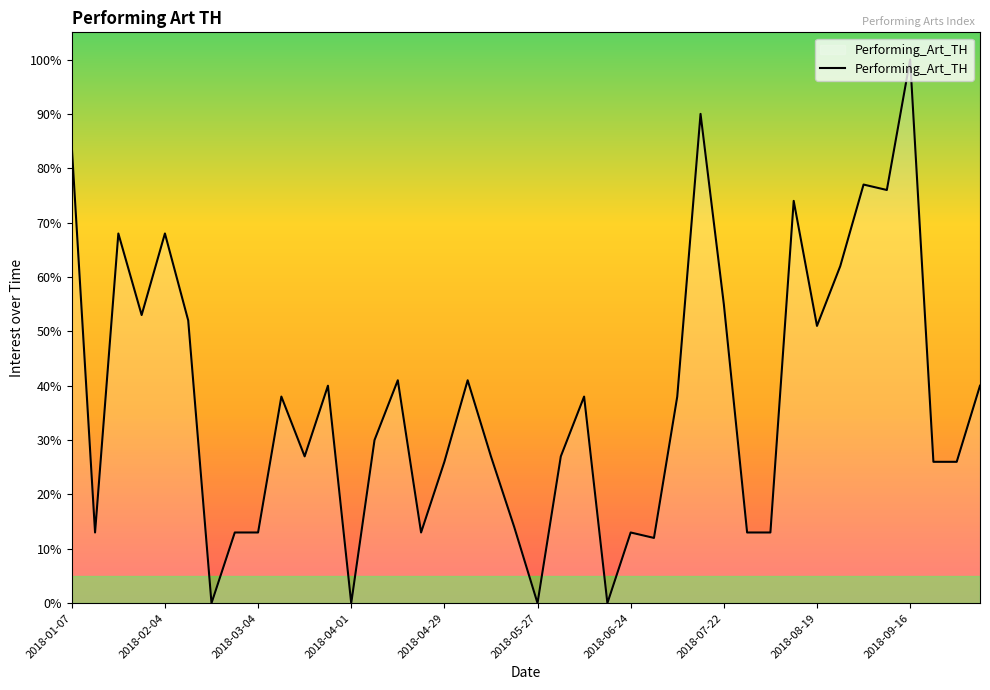

How many series are shown in this chart?

1